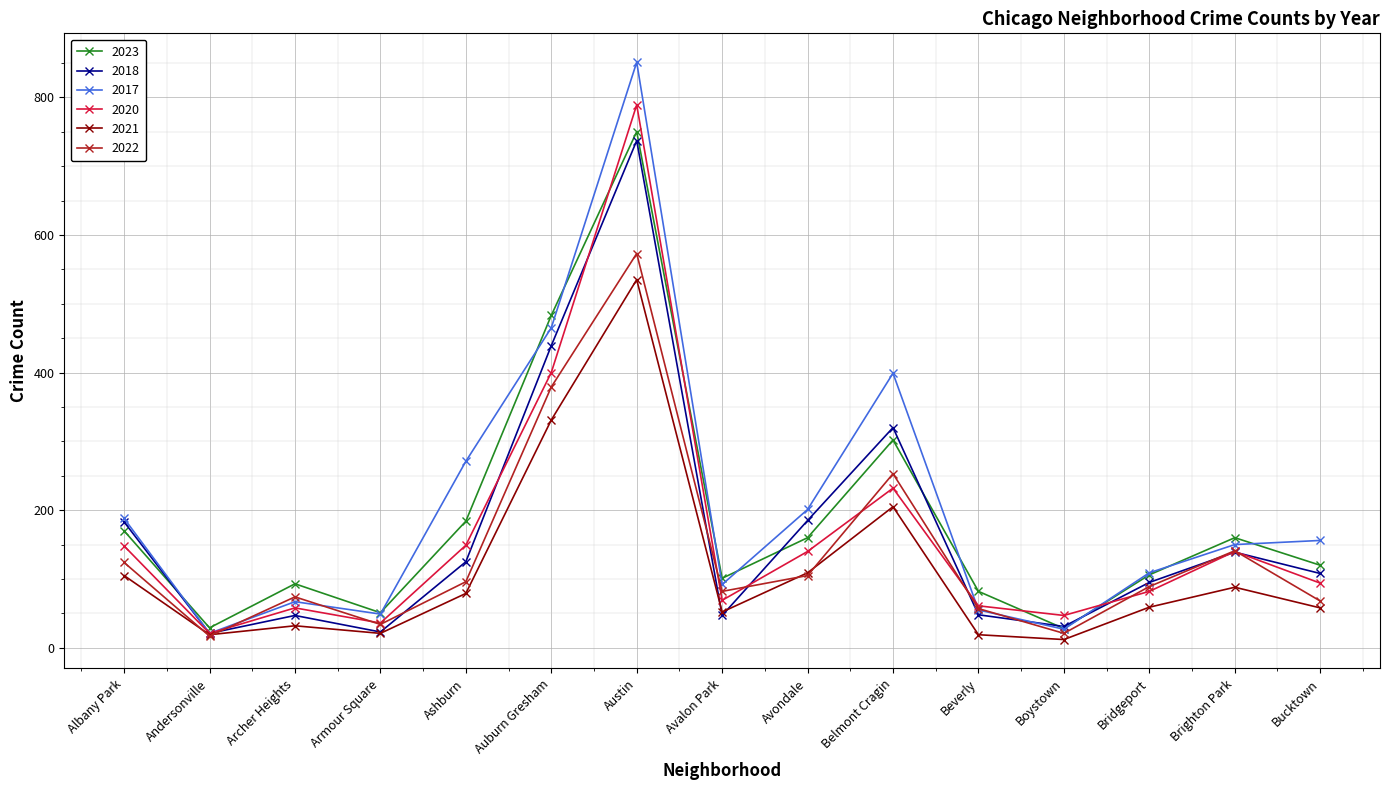

What is the value of the 2022 point at the 1st from the left?

124